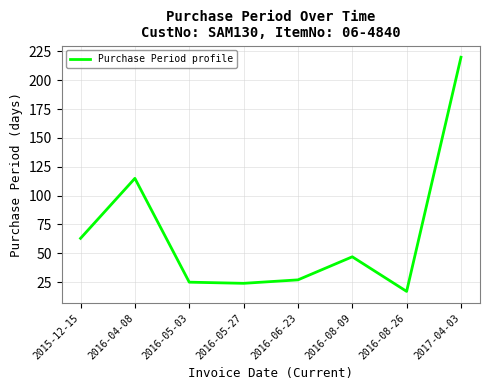

How many values are below 47?

4